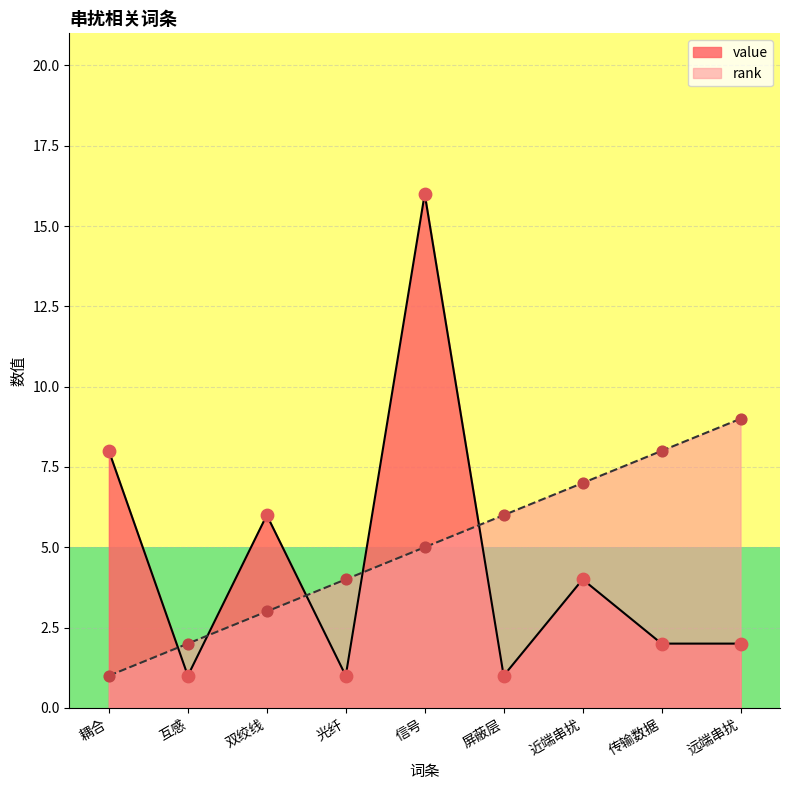

At which category is the sum across all series the highest?

信号